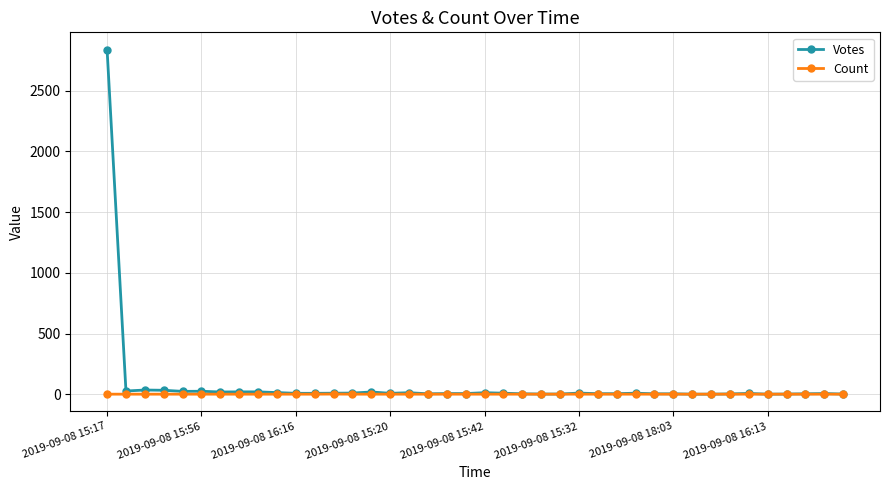

List the series in order of their overall mean, lowest first.

Count, Votes